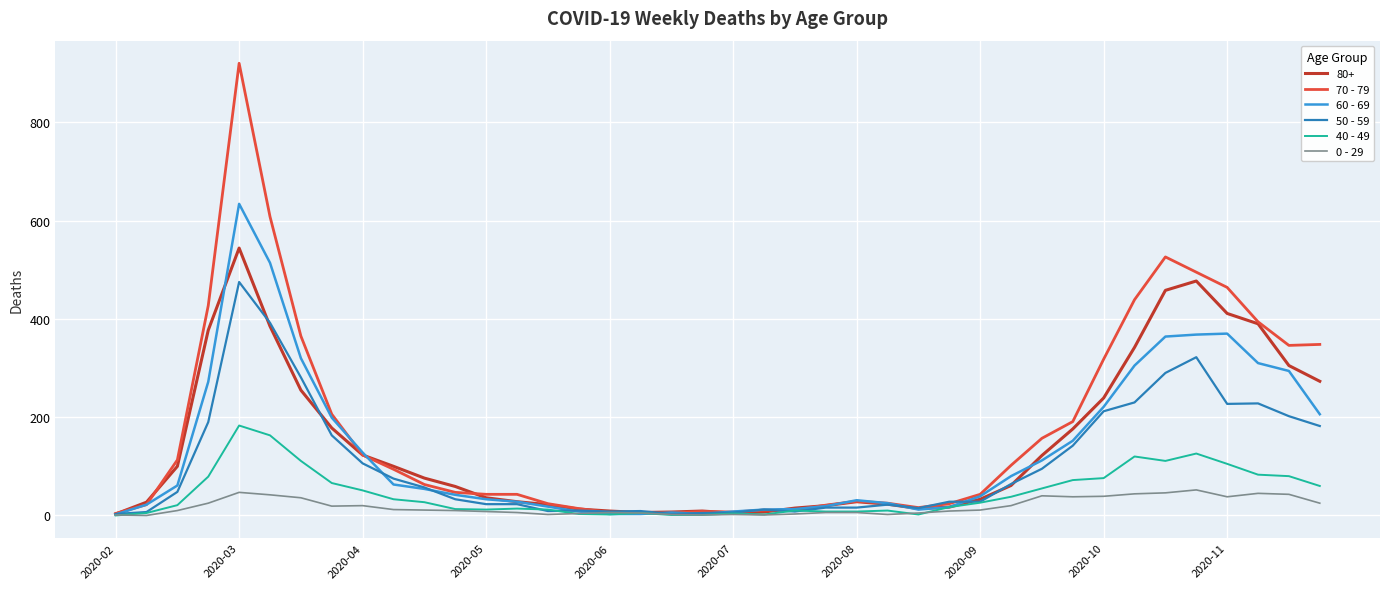

Which series has the largest range (max minus min)?

70 - 79